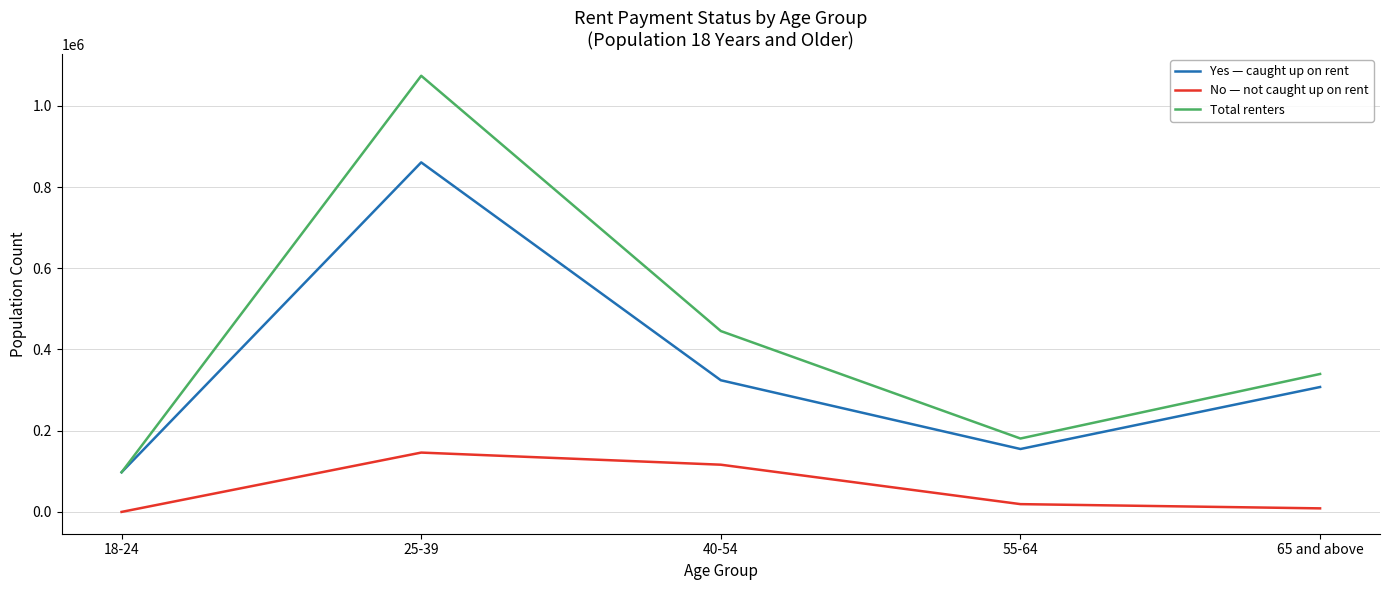

At which category is the sum across all series the highest?

25-39